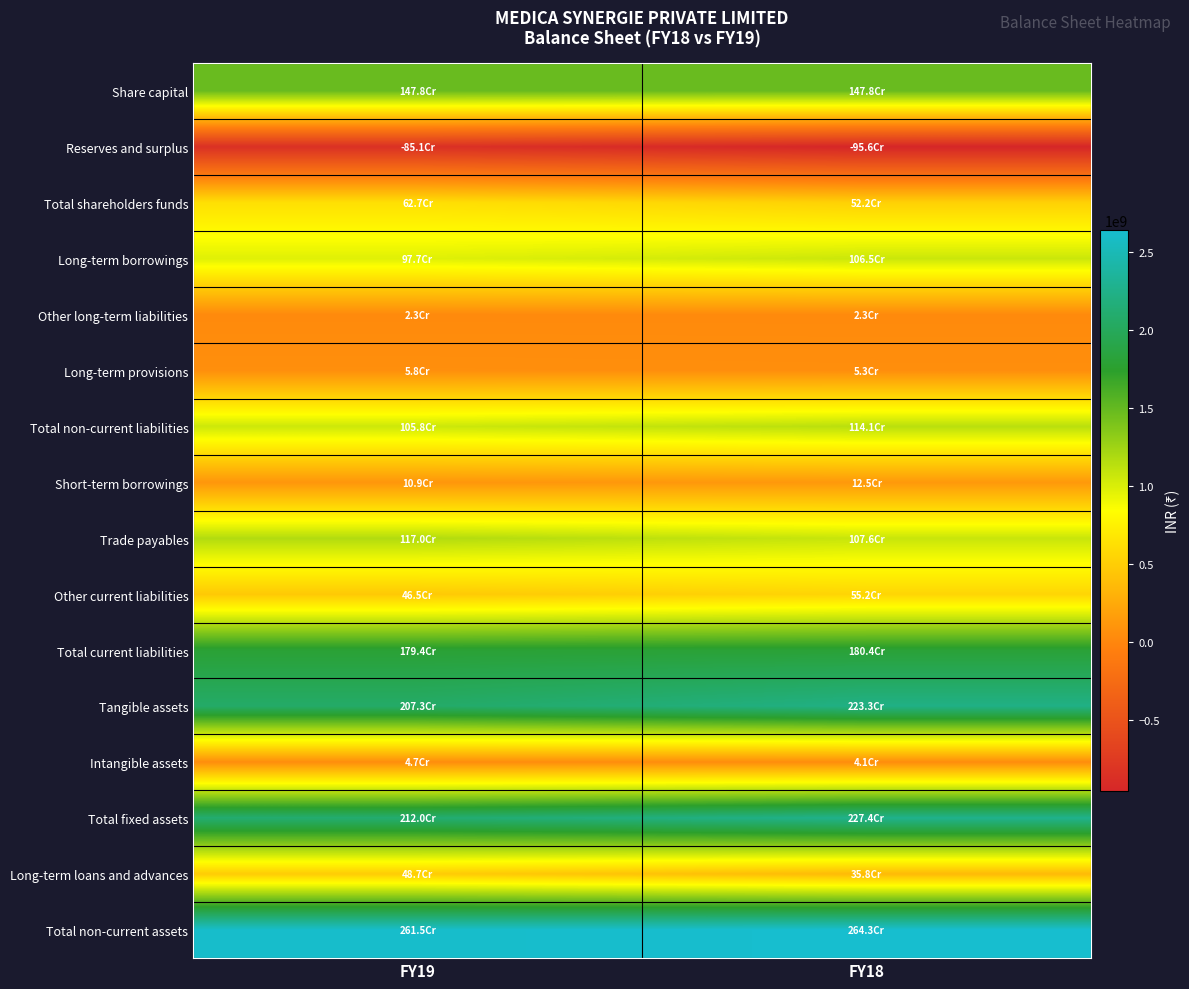

At how many categories does at least one series exceed 1523930063?

2